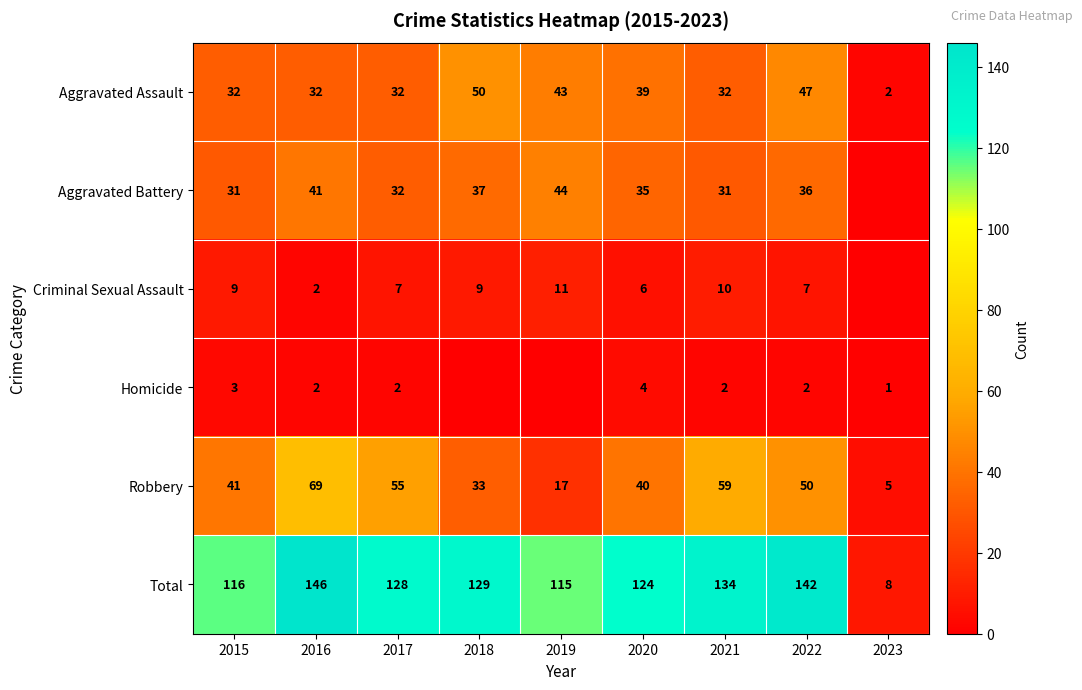

What is the sum of the Aggravated Battery values at 2019 and 2017?

76